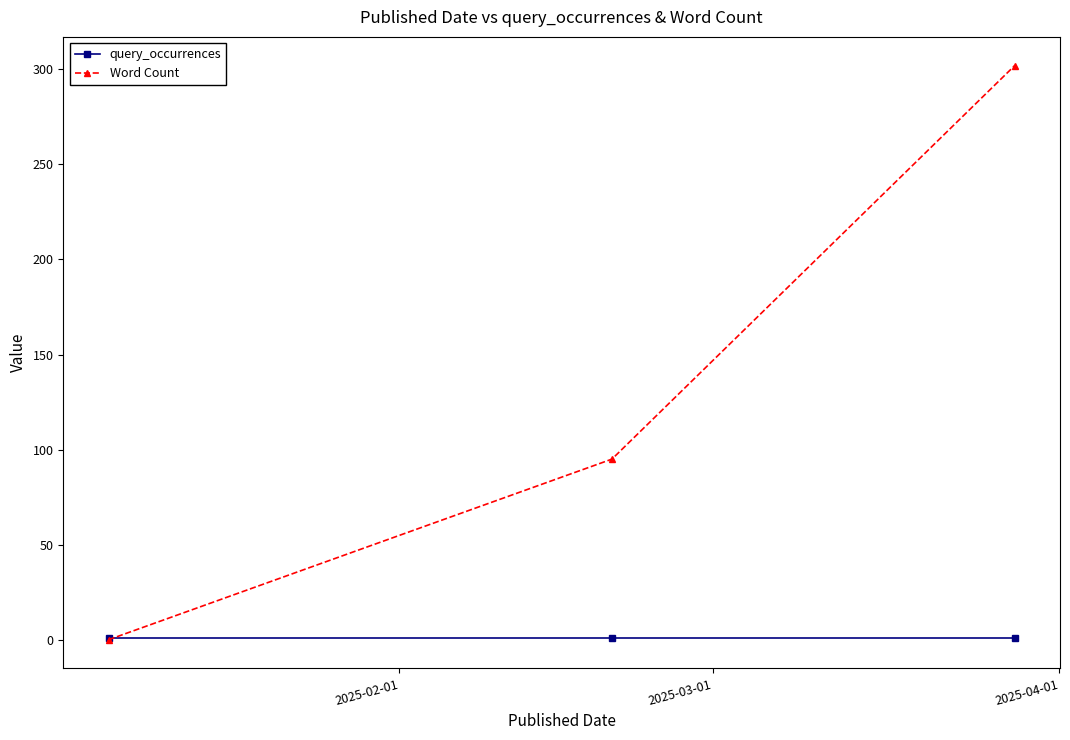

List the series in order of their peak value, lowest first.

query_occurrences, Word Count